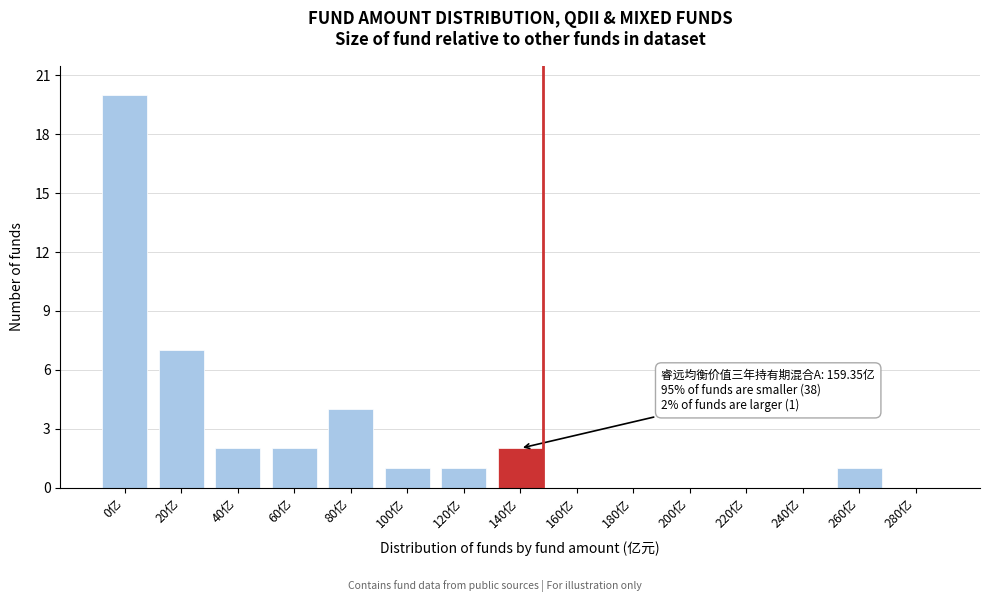

Reading left to right, list all the values displayed in this chart.

0亿=20	20亿=7	40亿=2	60亿=2	80亿=4	100亿=1	120亿=1	140亿=2	160亿=0	180亿=0	200亿=0	220亿=0	240亿=0	260亿=1	280亿=0